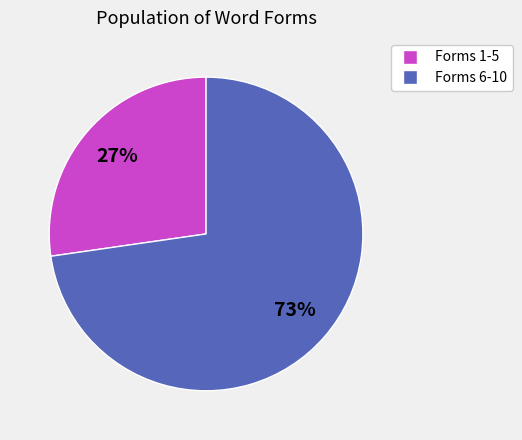

Does any single category account for the majority?

Yes